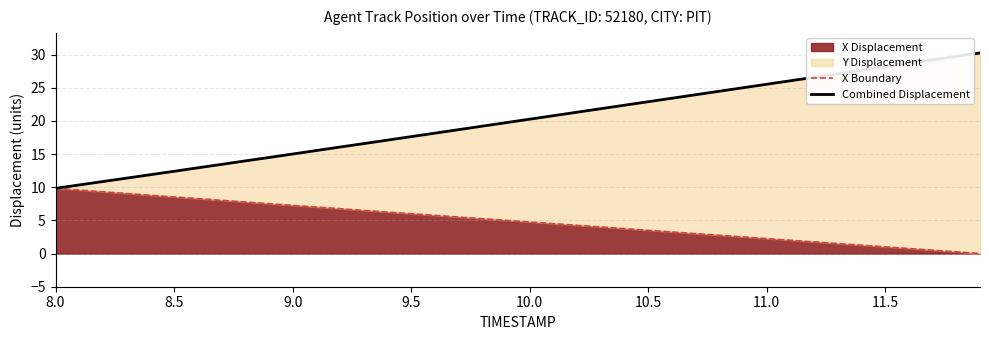

The value of X Displacement at 9.5 is 6.0. True or false?

True